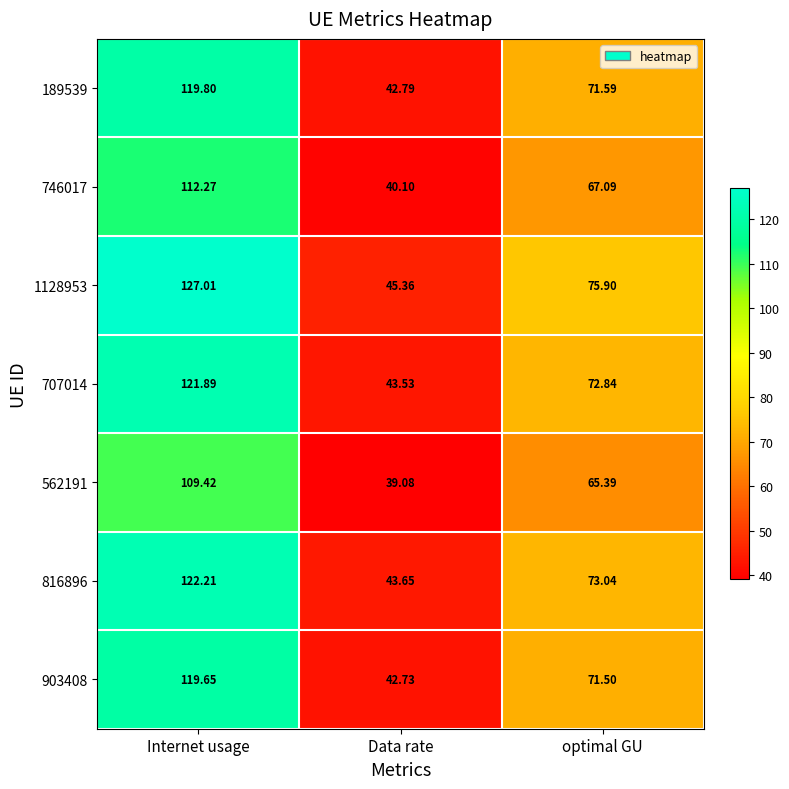

At which category is the sum across all series the highest?

Internet usage